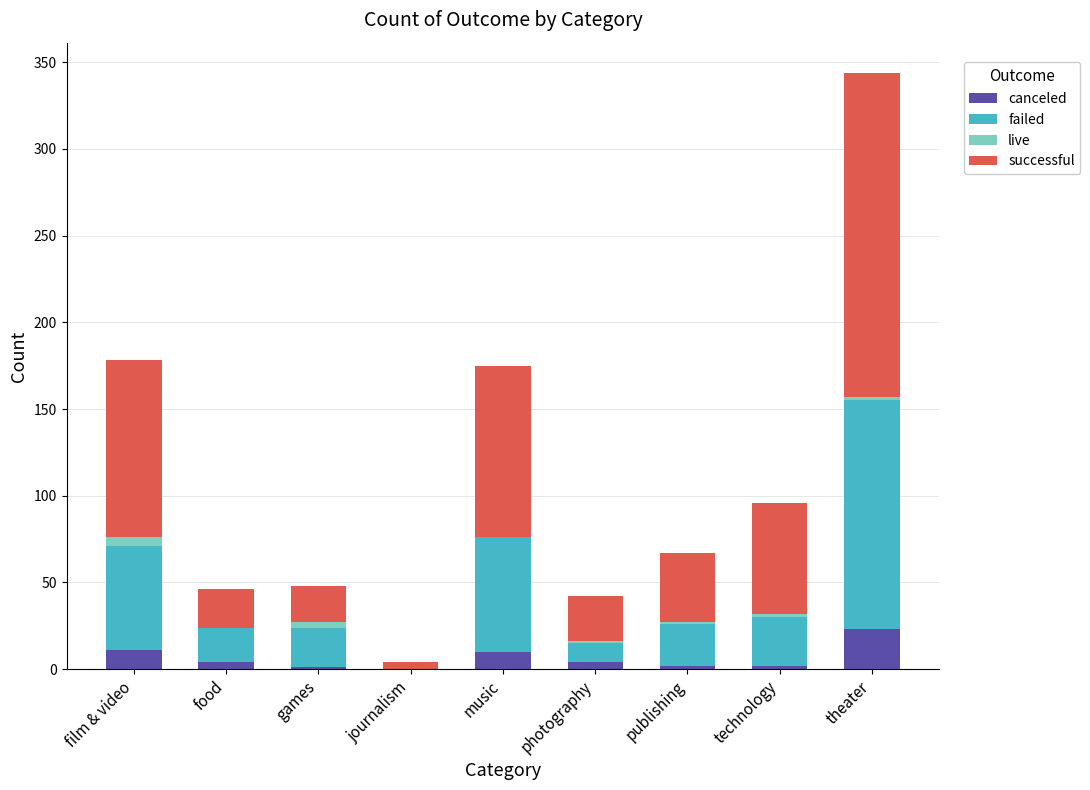

Which category has the highest value in the canceled series?

theater